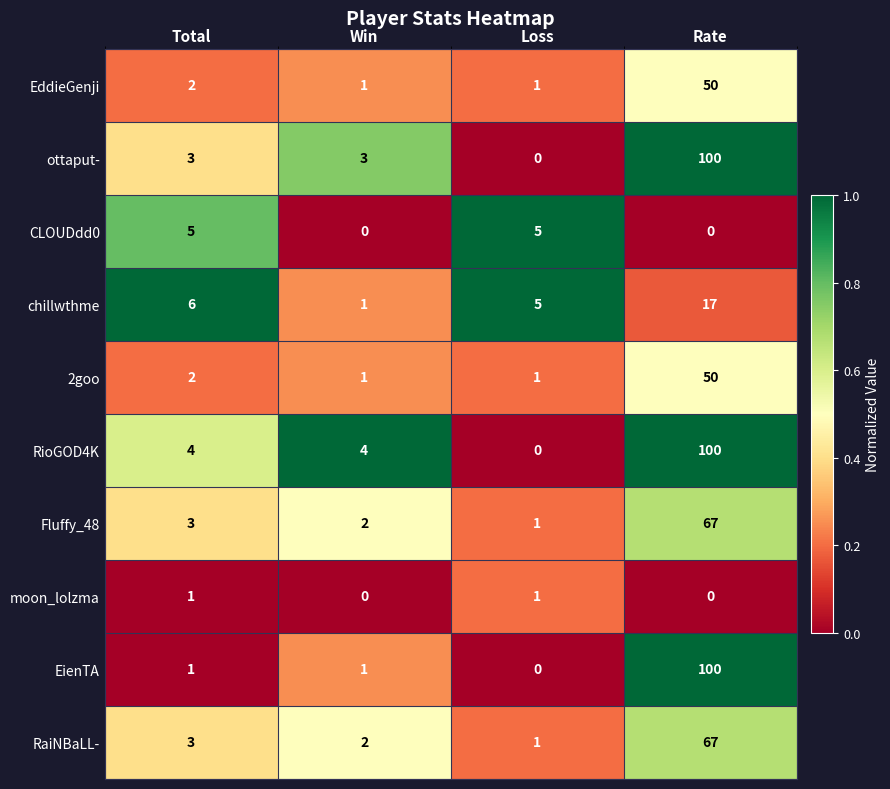

What value does the RioGOD4K series have at Win?

4